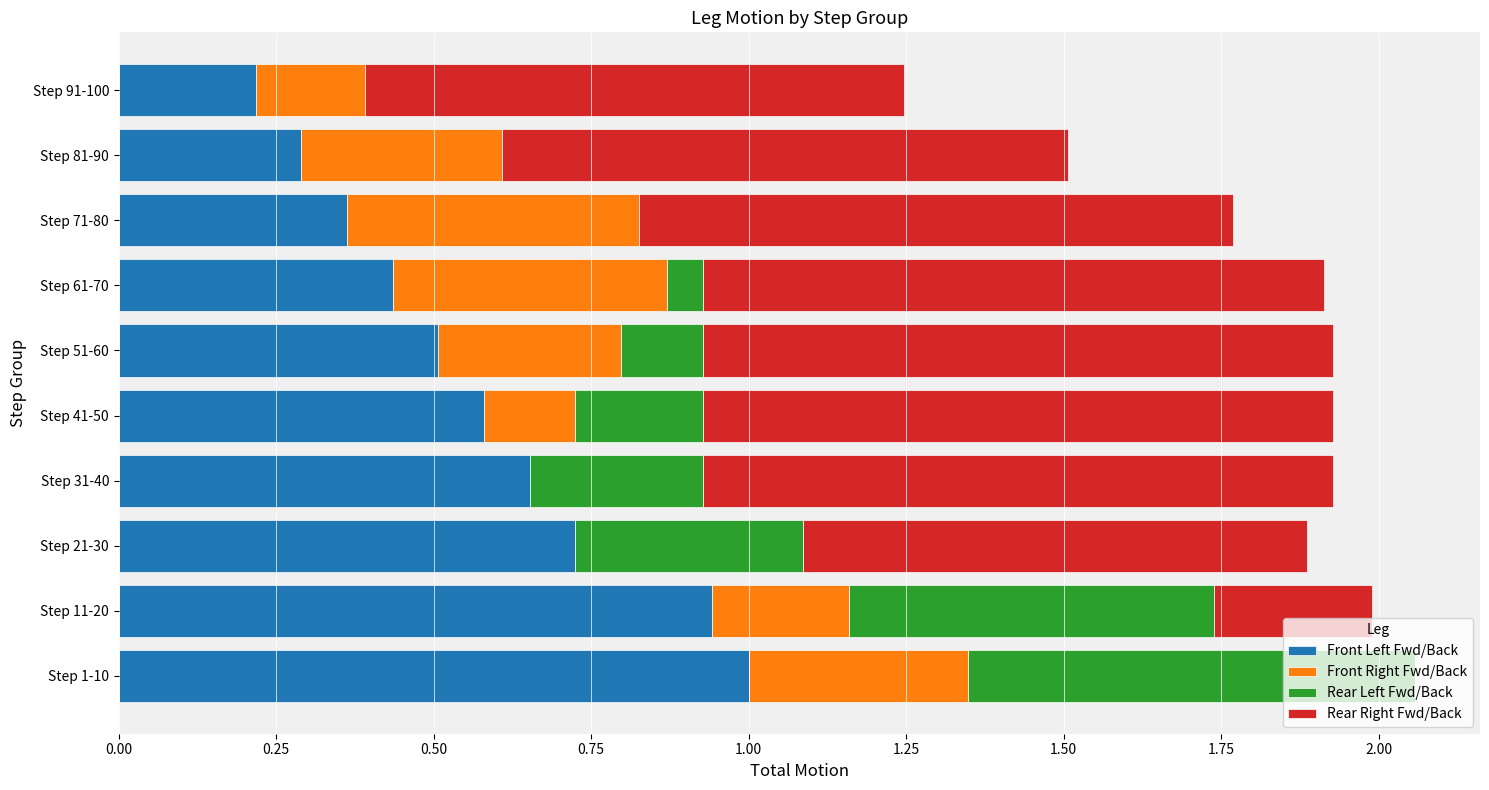

At which label does Front Left Fwd/Back reach its peak?

Step 1-10